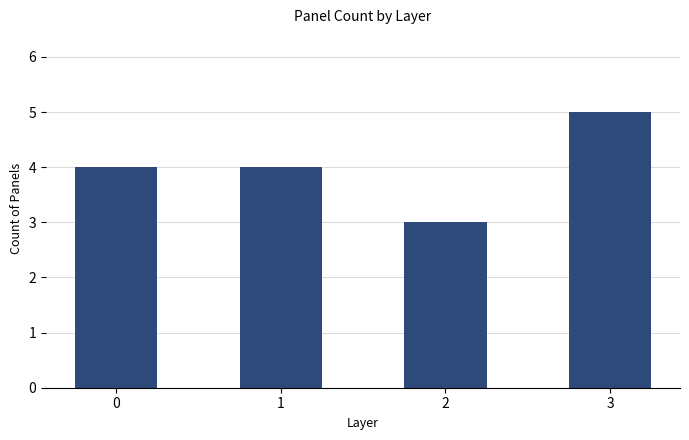

Approximately how many times larger is the value at 0 compared to 1?

1.0